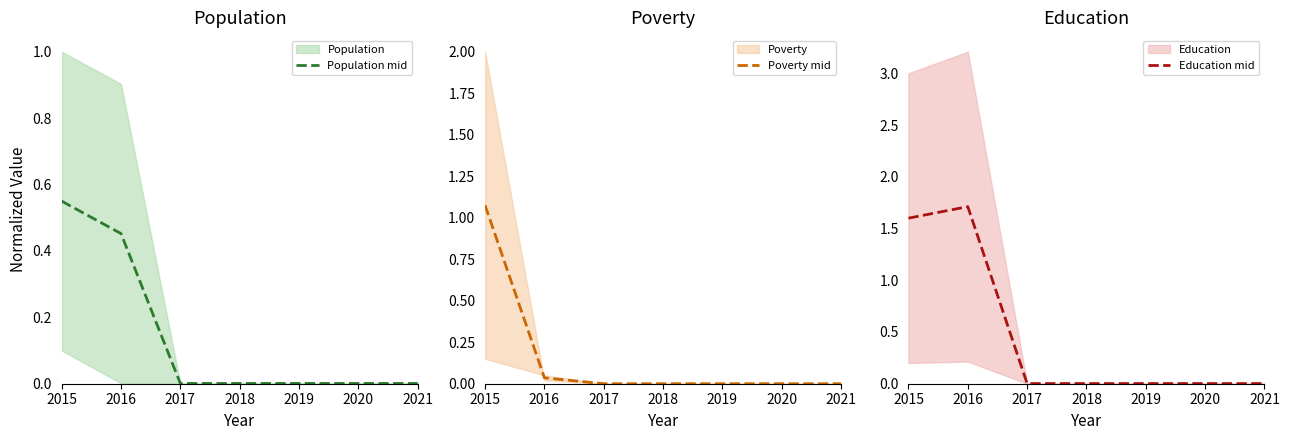

Reading right to left, extract all data points from this chart.

Population mid: 2021=0.0	2020=0.0	2019=0.0	2018=0.0	2017=0.0	2016=0.5	2015=0.6
Poverty mid: 2021=0.0	2020=0.0	2019=0.0	2018=0.0	2017=0.0	2016=0.0	2015=1.1
Education mid: 2021=0.0	2020=0.0	2019=0.0	2018=0.0	2017=0.0	2016=1.7	2015=1.6